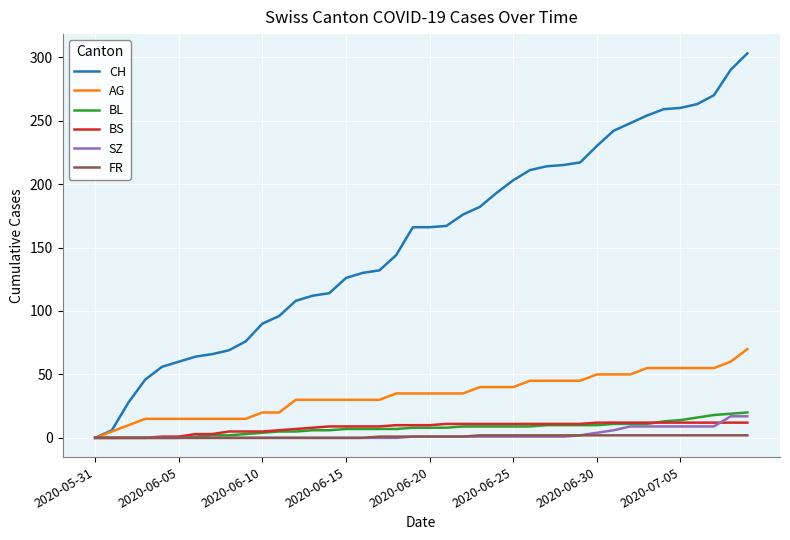

What is the maximum value for CH?

303